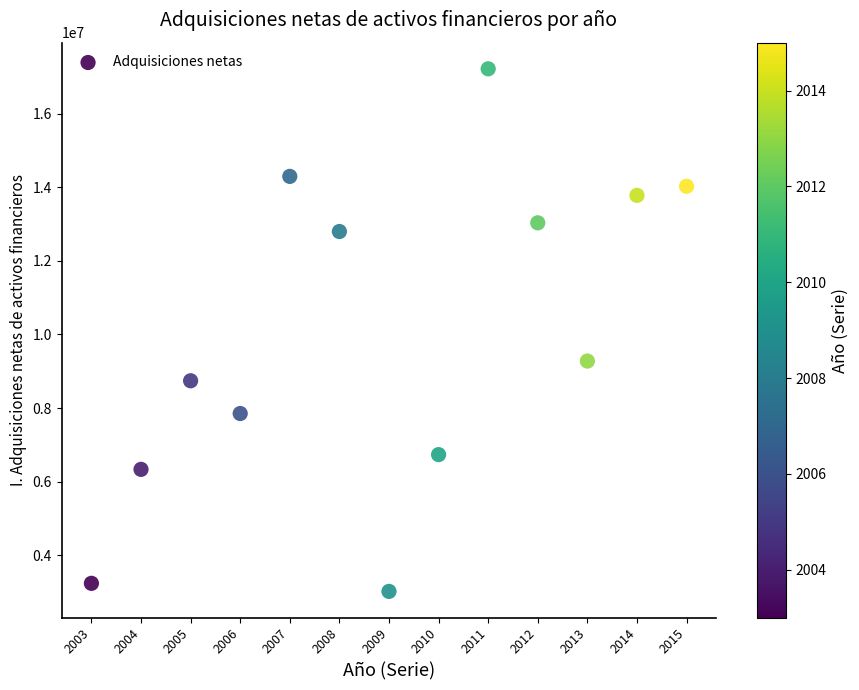

What is the range of X values (max minus min)?

12